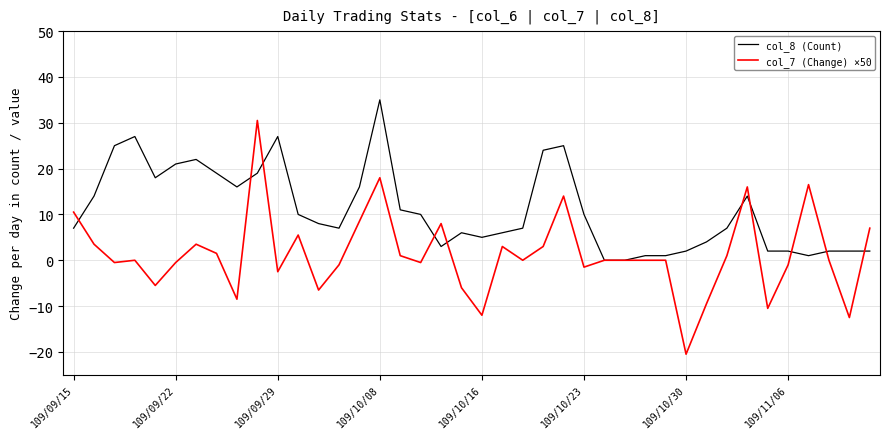

List the series in order of their peak value, highest first.

col_8 (Count), col_7 (Change) ×50